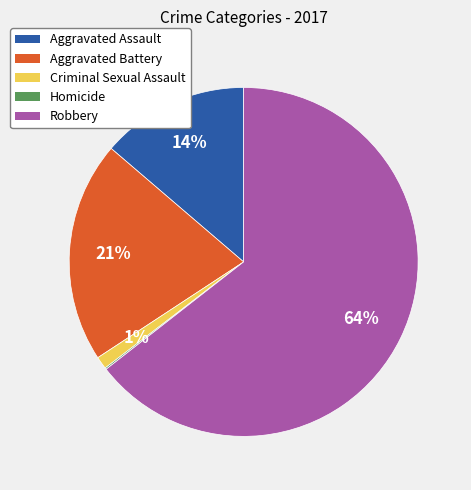

To the nearest percent, what is the difference between the Aggravated Battery and Aggravated Assault slice percentages?

7%